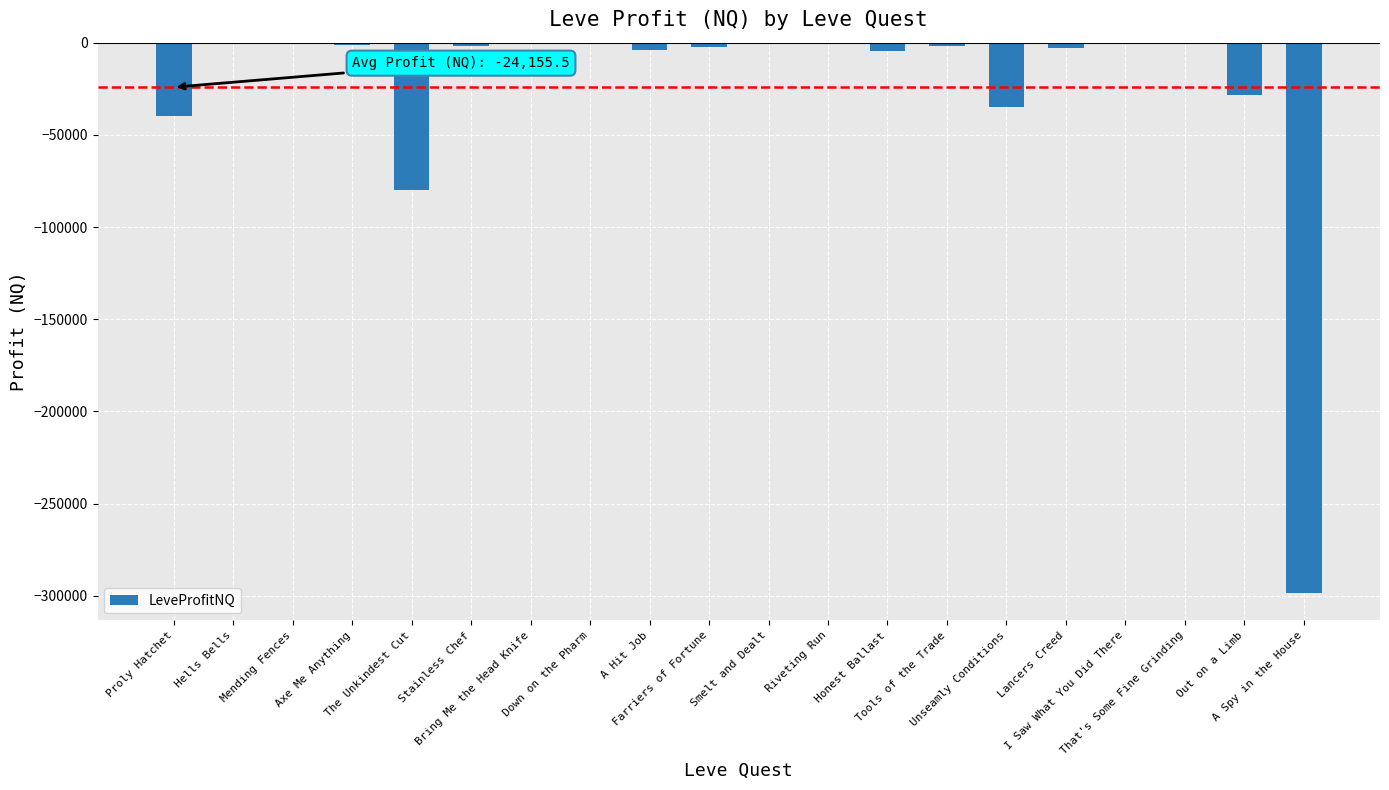

What is the sum of all values?

-504044.6